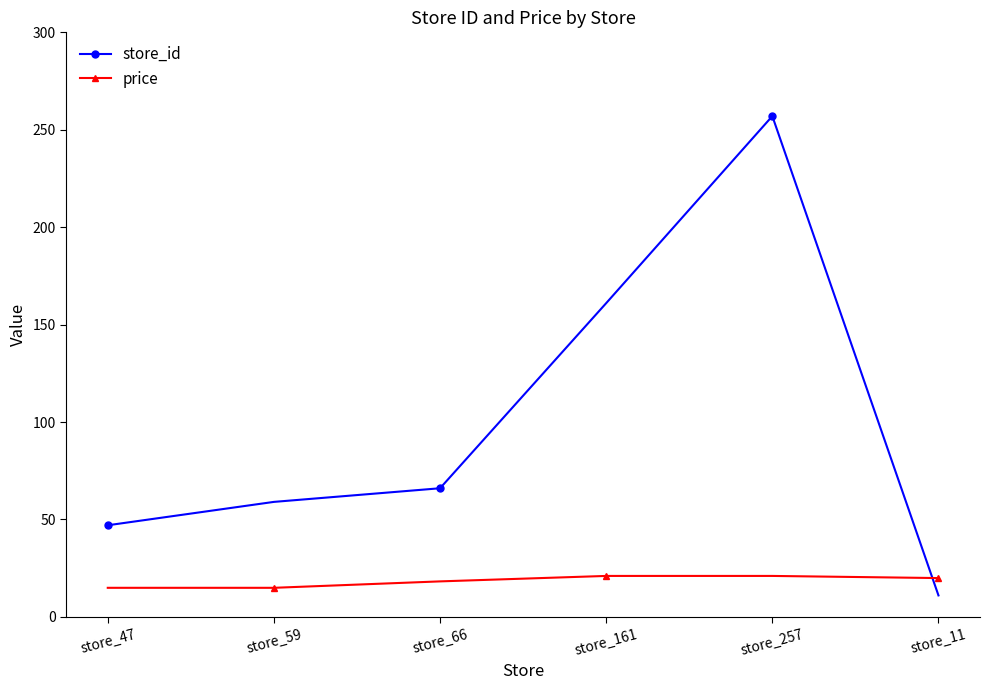

Is the value of price at store_59 greater than the value of store_id at store_59?

No